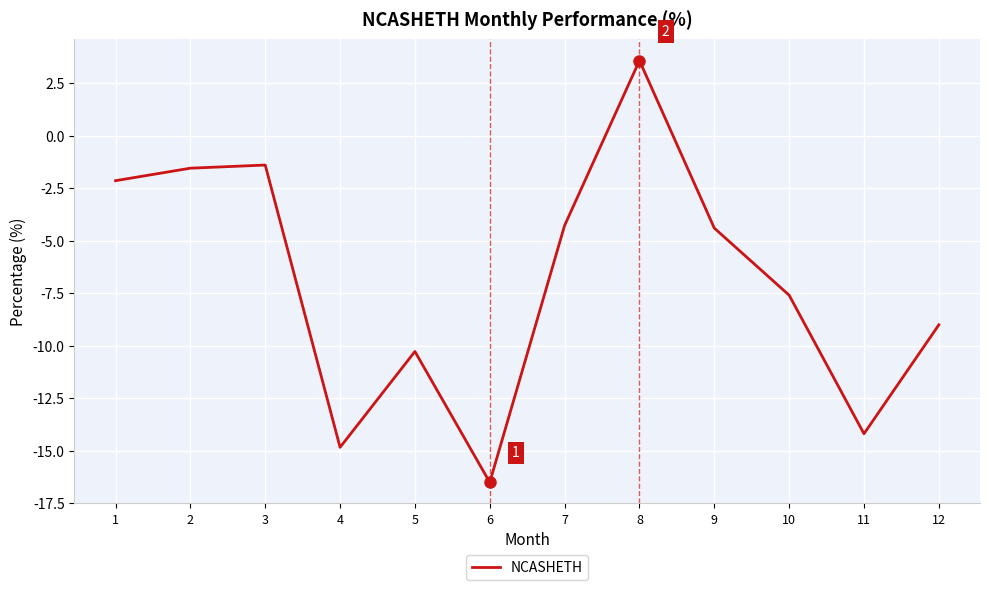

Is this an area chart (filled region under the line)?

No